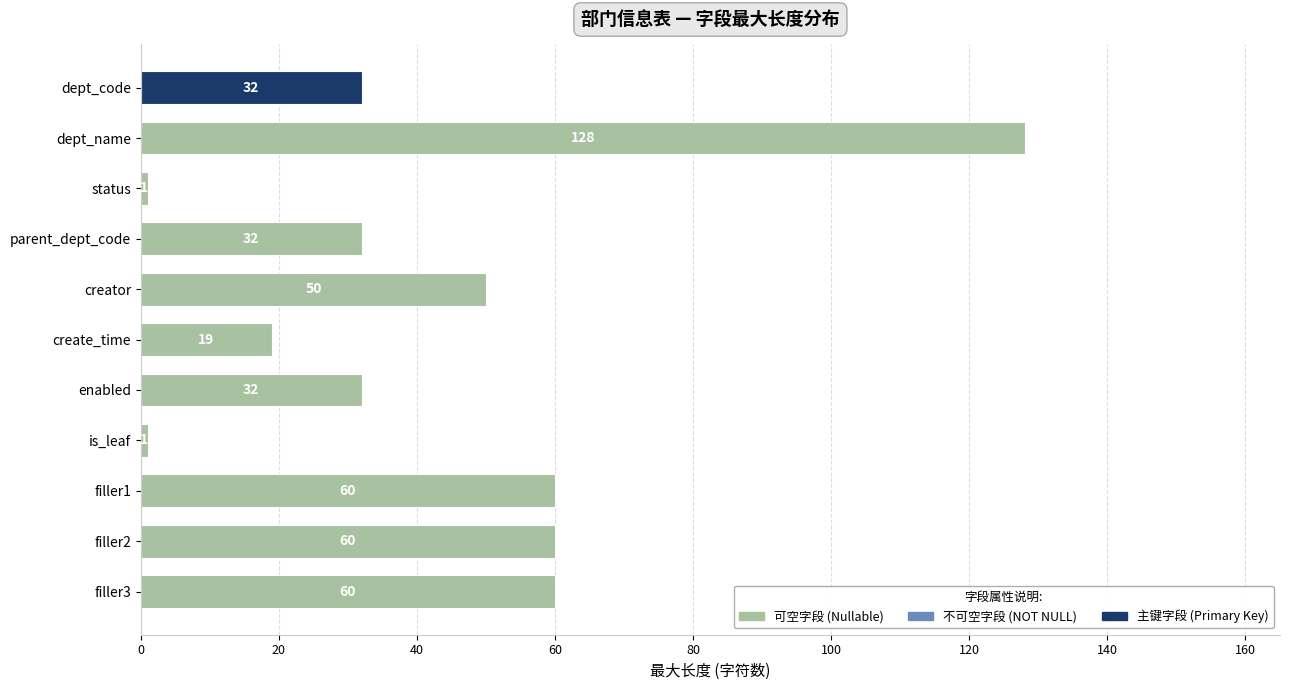

Reading top to bottom, list all the values displayed in this chart.

dept_code=32	dept_name=128	status=1	parent_dept_code=32	creator=50	create_time=19	enabled=32	is_leaf=1	filler1=60	filler2=60	filler3=60